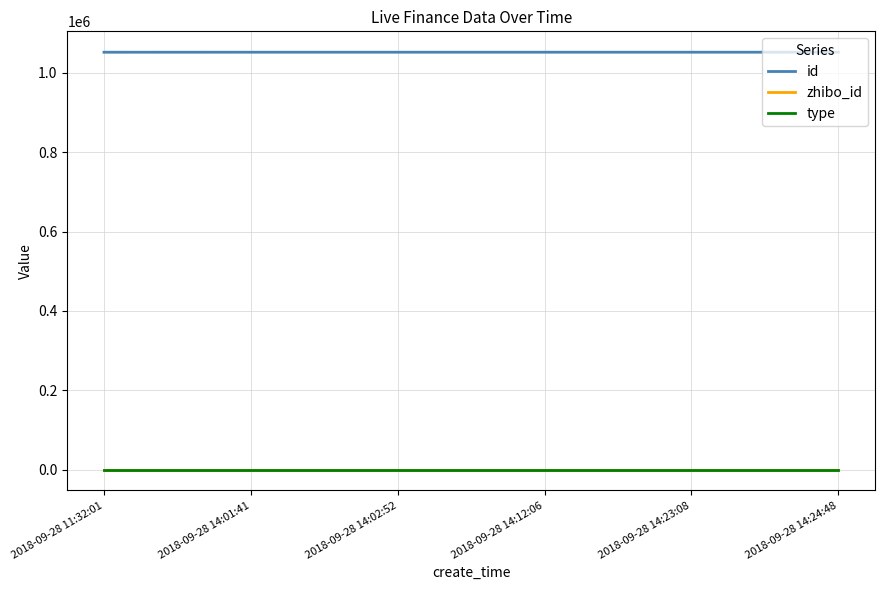

True or false: type and zhibo_id cross at least once.

False